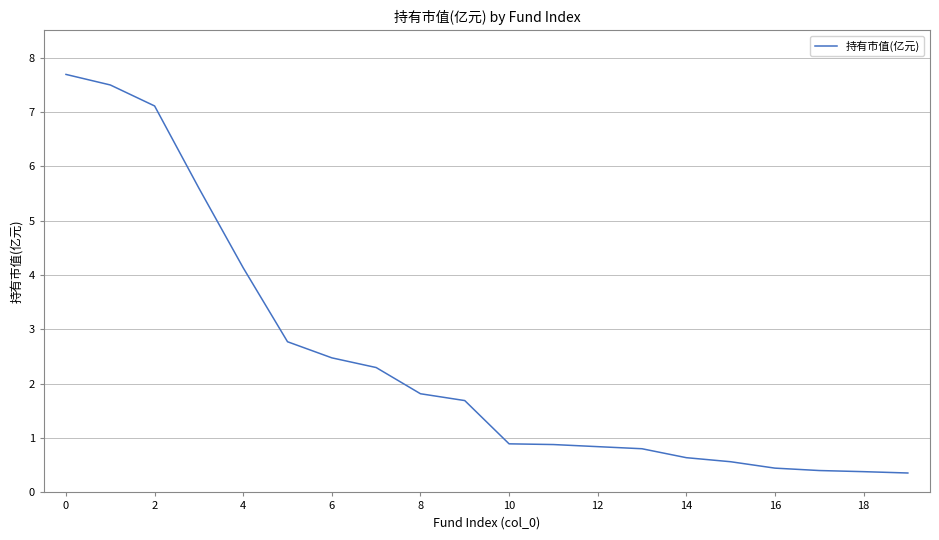

How many categories are shown in the chart?

20